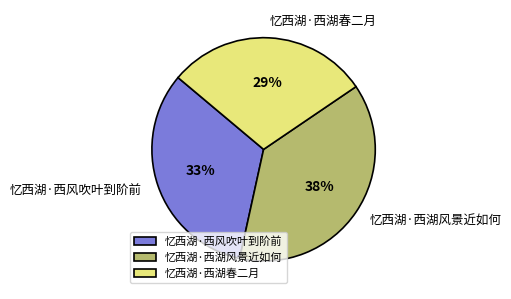

Is 忆西湖·西湖风景近如何 the majority of the pie?

No